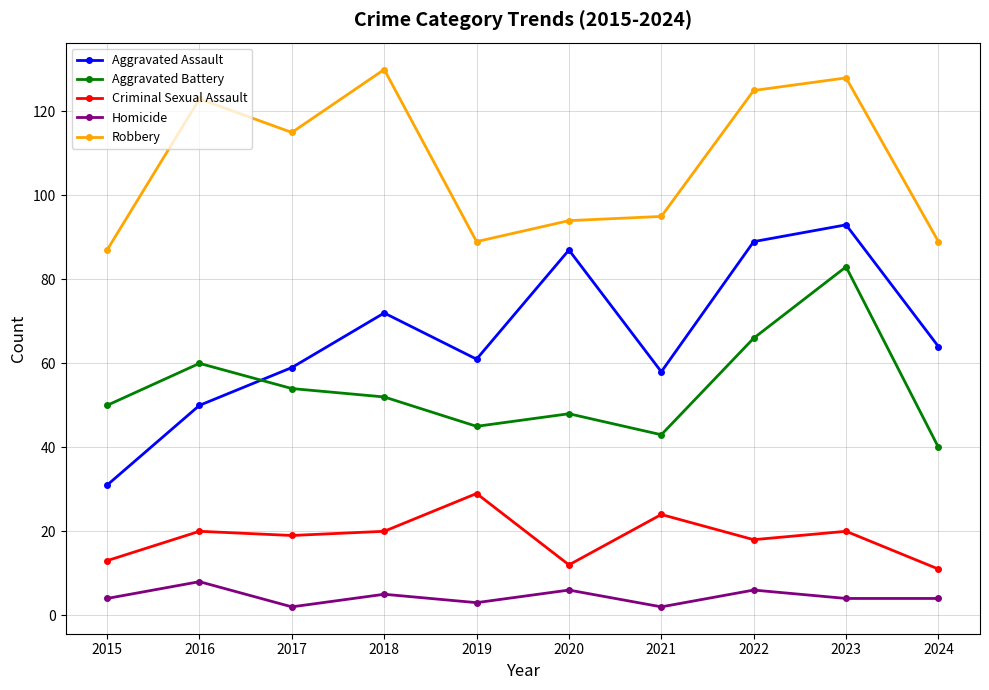

What is the approximate value of Aggravated Battery at 2024?

40